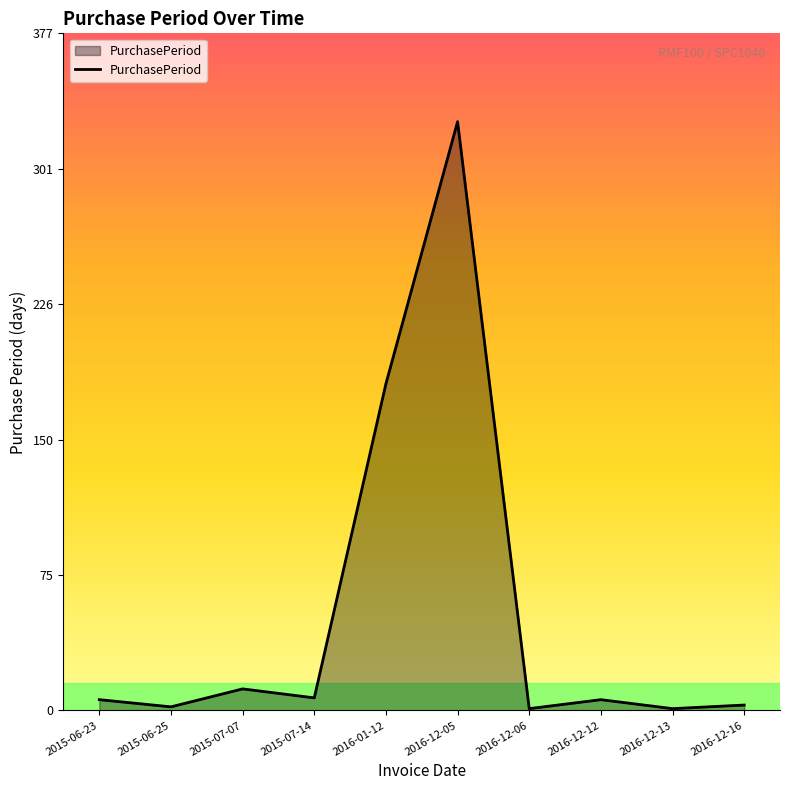

At which label is the value closest to 164?

2016-01-12